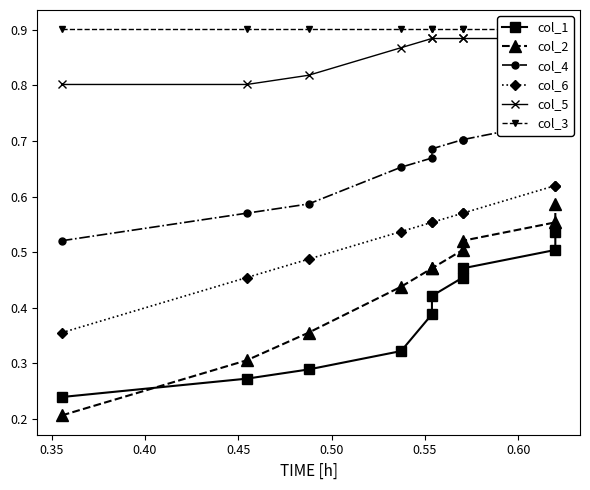

The value of col_2 at 0.40 is 0.6. True or false?

False